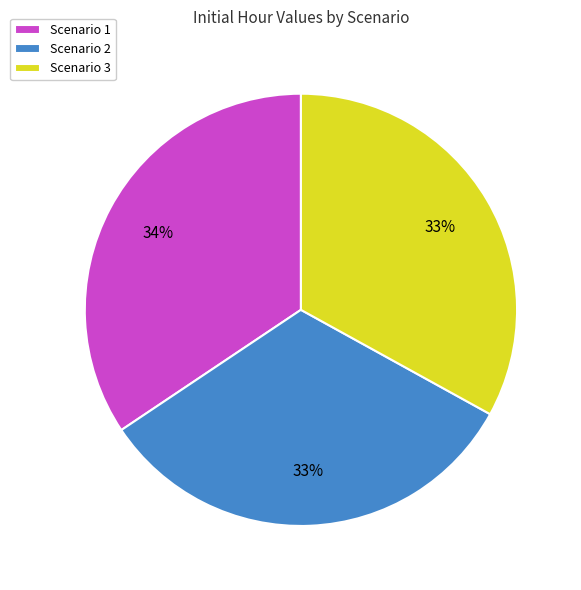

To the nearest percent, what is the combined percentage of Scenario 1 and Scenario 3?

67%